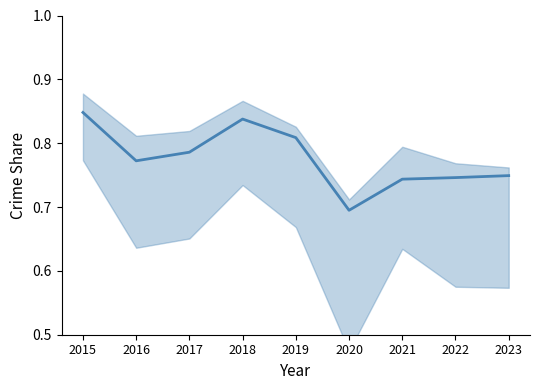

Which category has the lowest value across all series?

2020